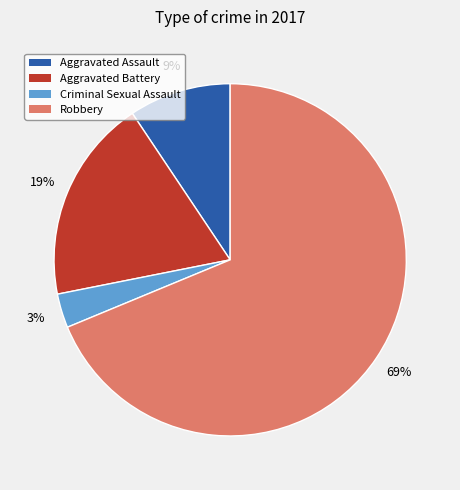

Is it true that Aggravated Assault is 9% of the pie?

True